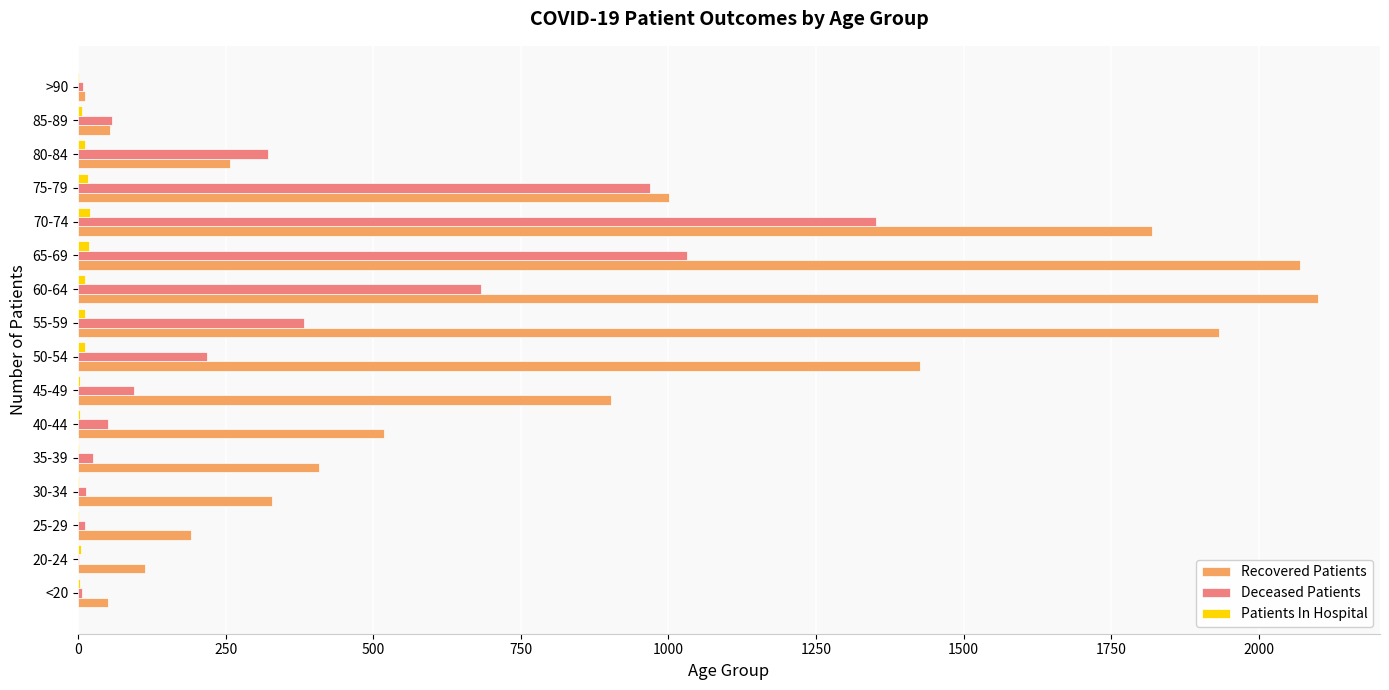

How many distinct data groups are displayed?

3